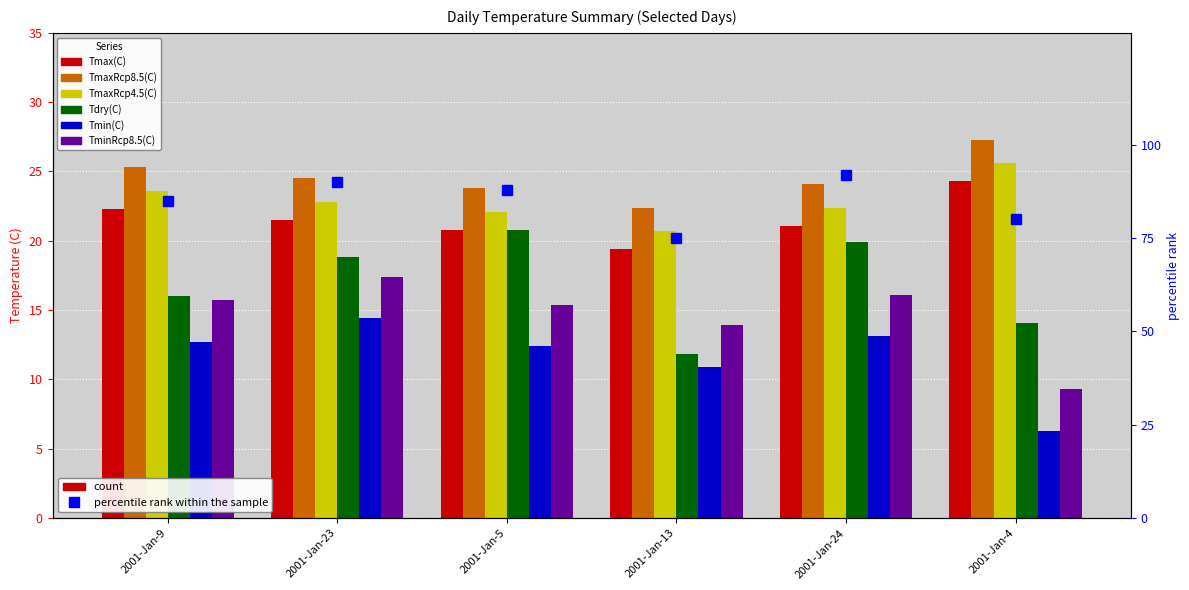

What are all the series names shown in the legend?

Tmax(C), TmaxRcp8.5(C), TmaxRcp4.5(C), Tdry(C), Tmin(C), TminRcp8.5(C)